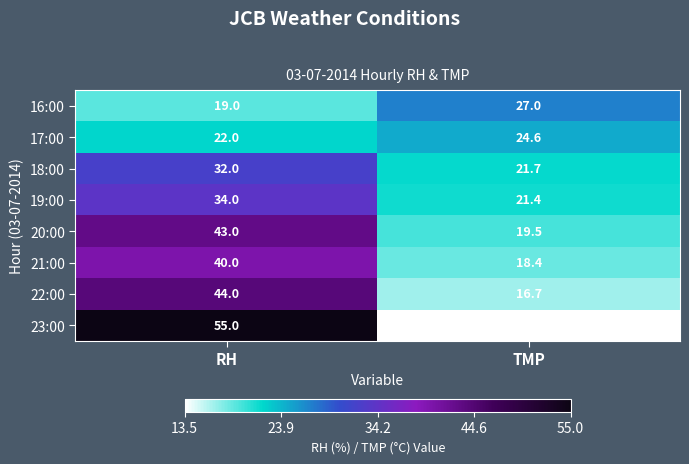

List the series in order of their peak value, highest first.

23:00, 22:00, 20:00, 21:00, 19:00, 18:00, 16:00, 17:00